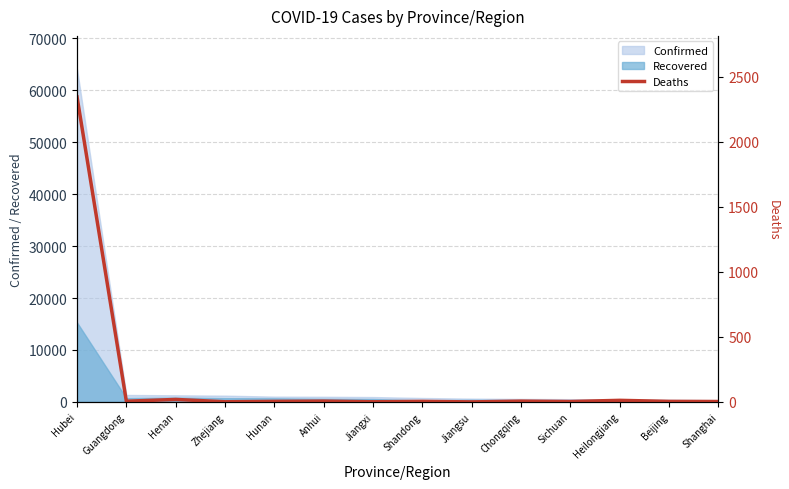

How many positive values are there?

13